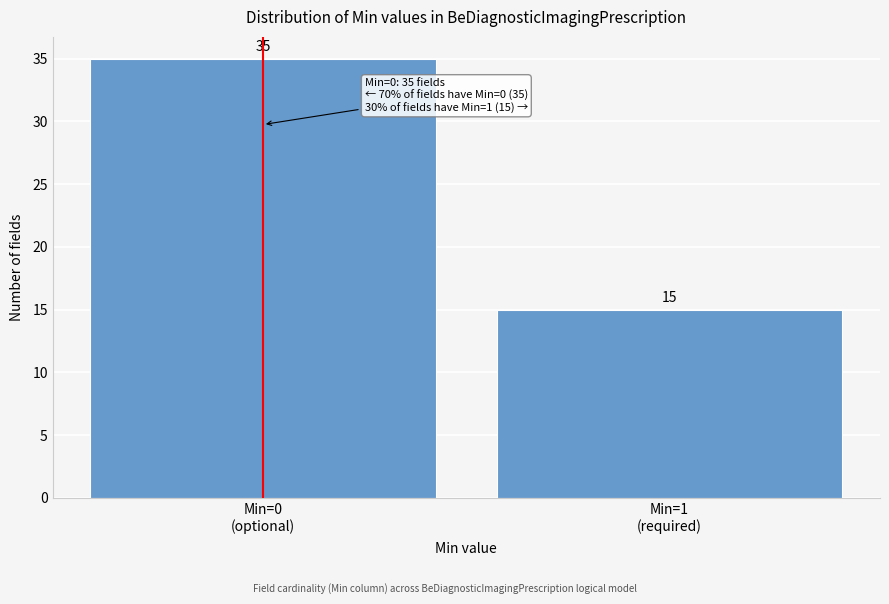

Reading left to right, extract all data points from this chart.

35	15